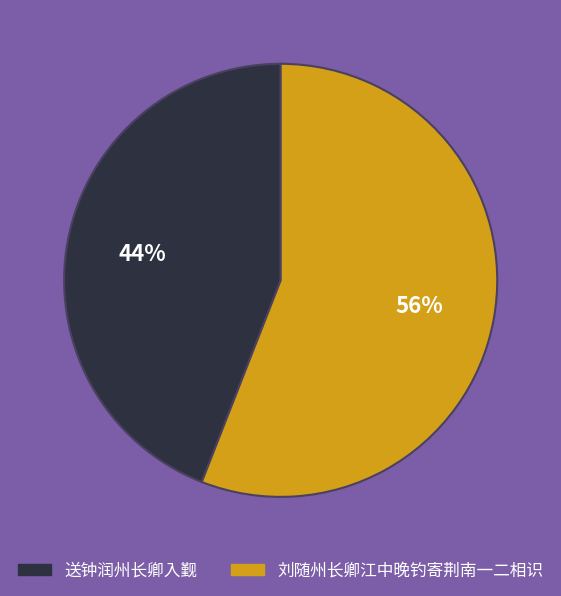

Rank the categories by value from highest to lowest.

刘随州长卿江中晚钓寄荆南一二相识, 送钟润州长卿入觐